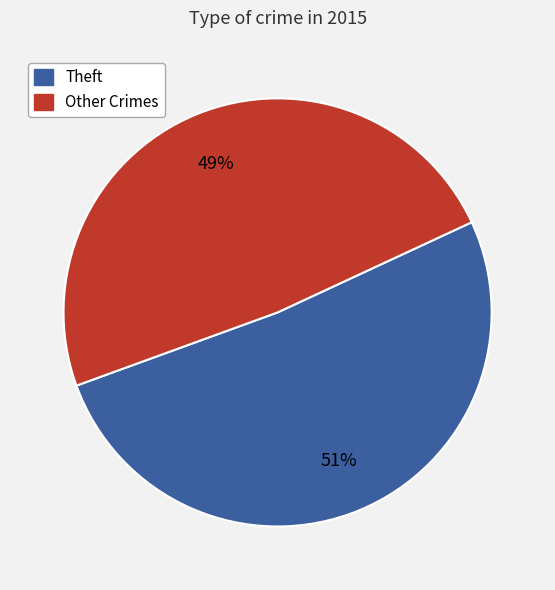

Does any single category account for the majority?

Yes